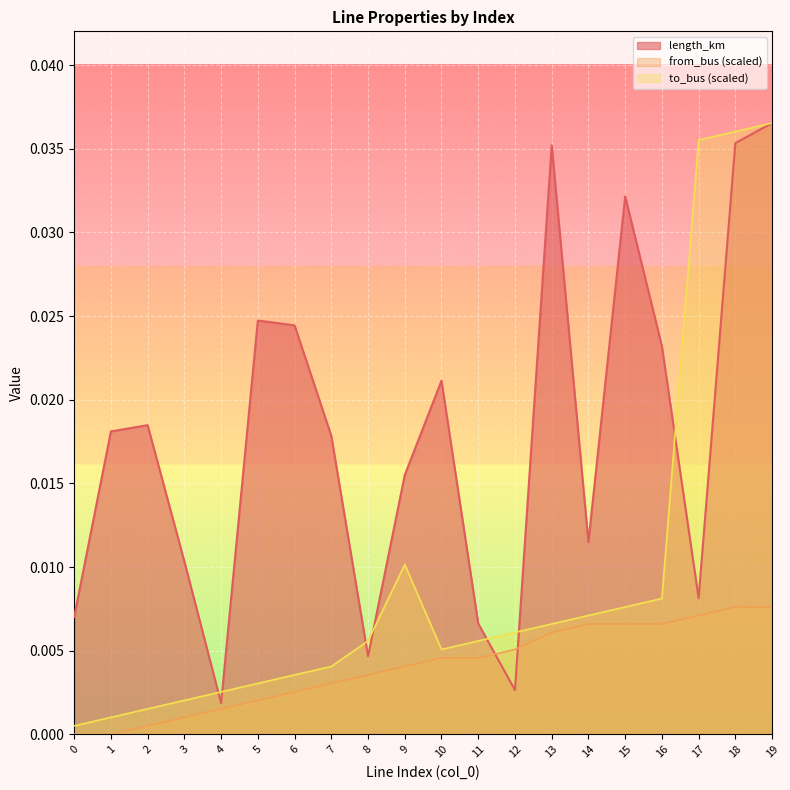

How many times do to_bus and length_km cross each other?

7